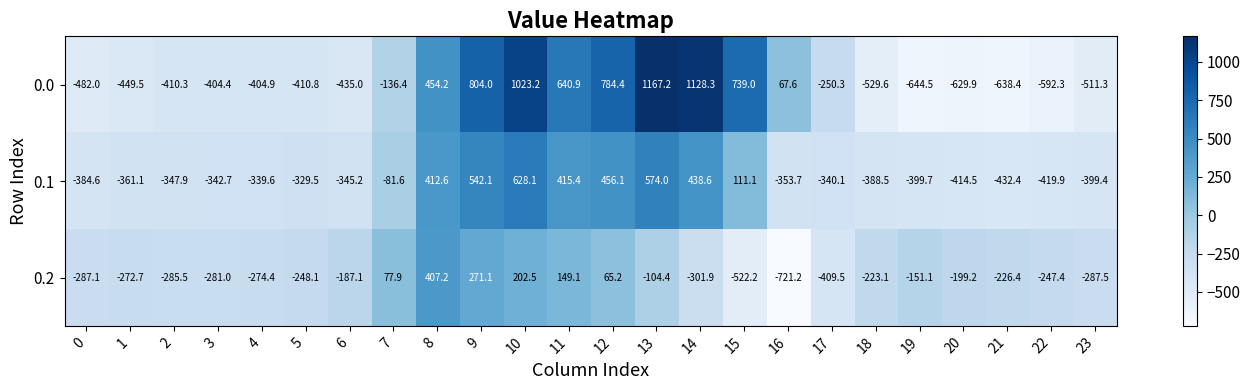

The value of 0.2 at 6 is -187.1. True or false?

True